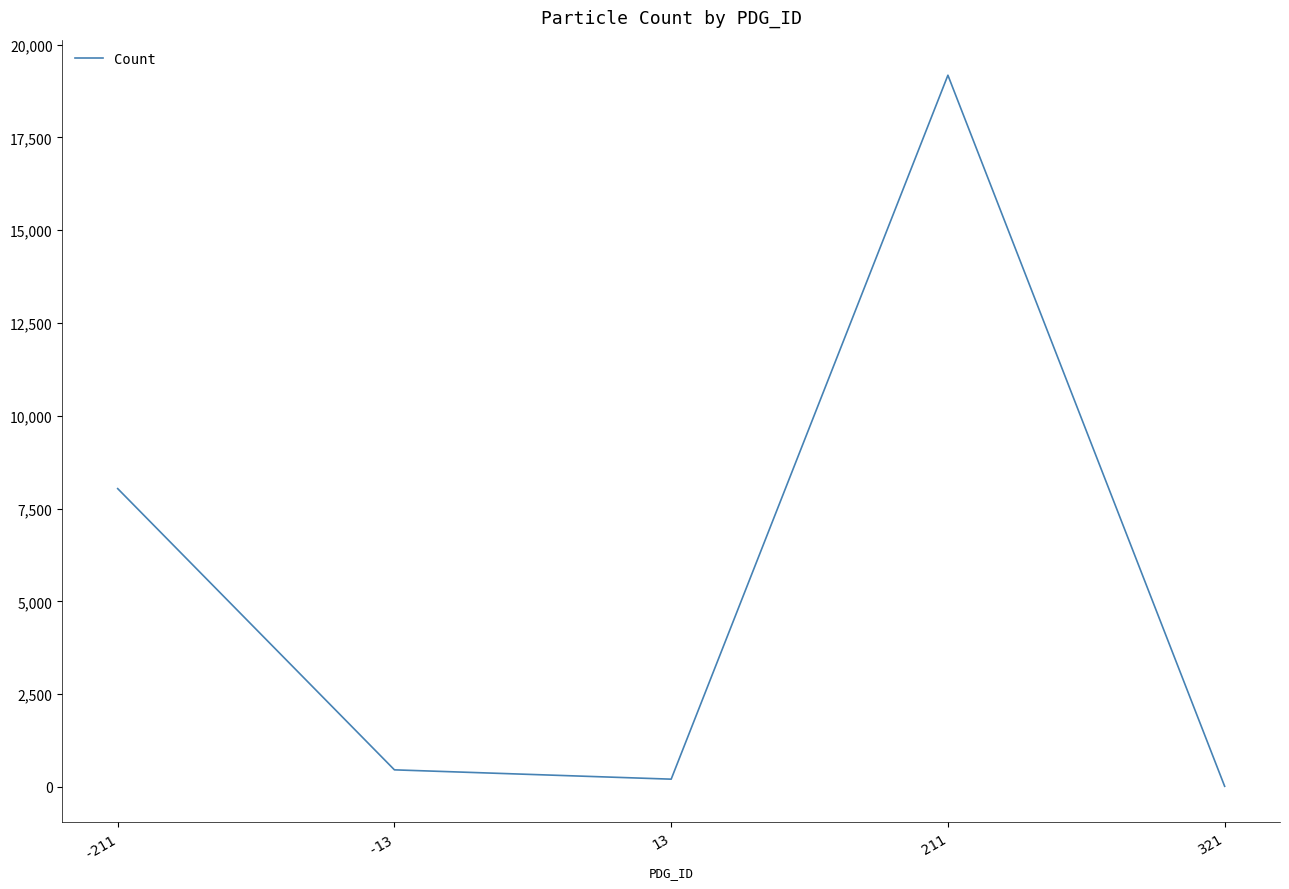

The value at -211 is 8037. True or false?

True